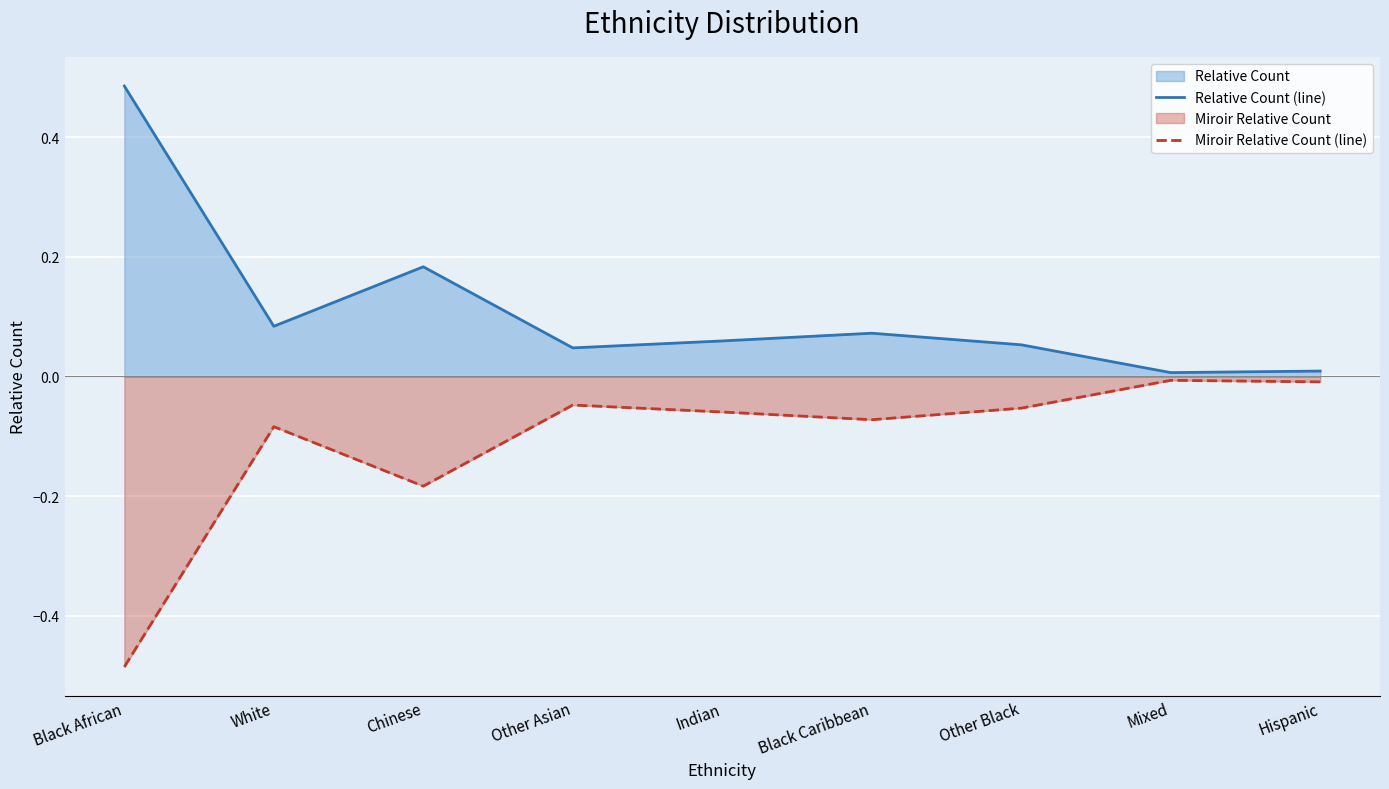

At which label does Miroir Relative Count (line) reach its minimum?

Black African